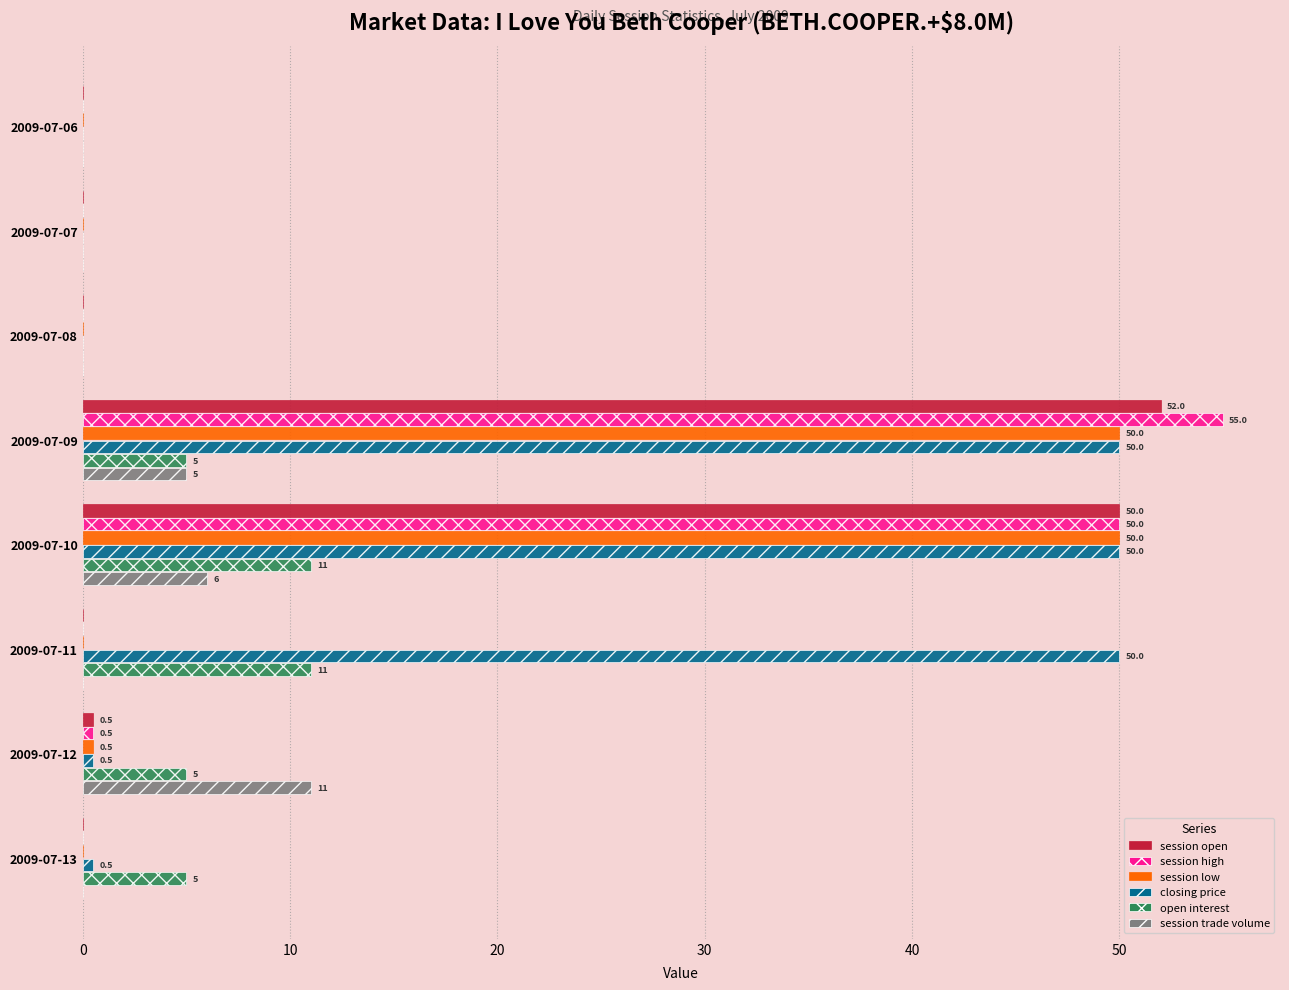

Where is session high nearest to the value 27?

2009-07-10